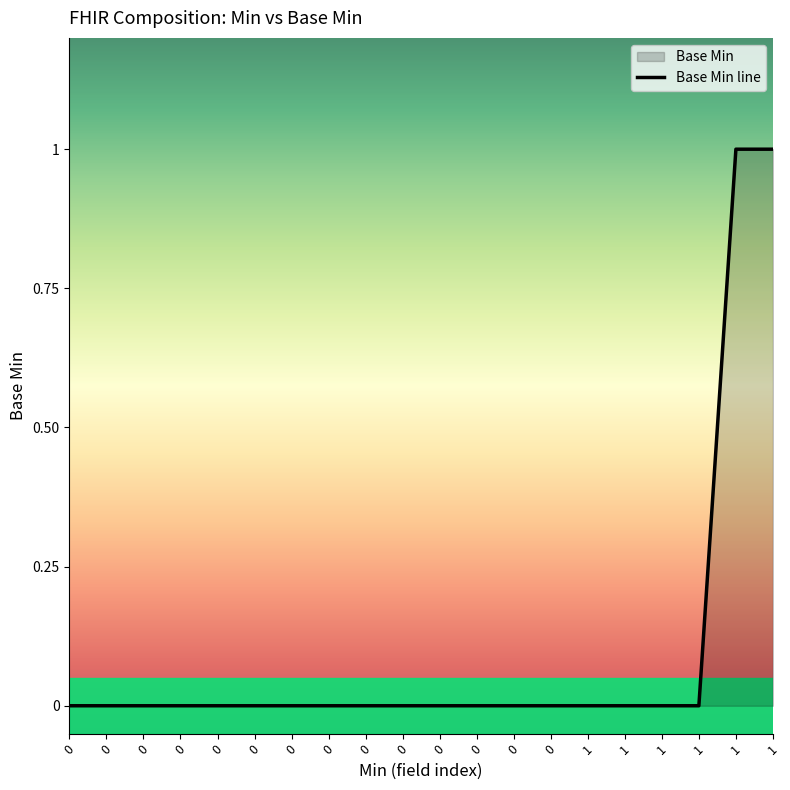

Does the chart have visible grid lines?

No